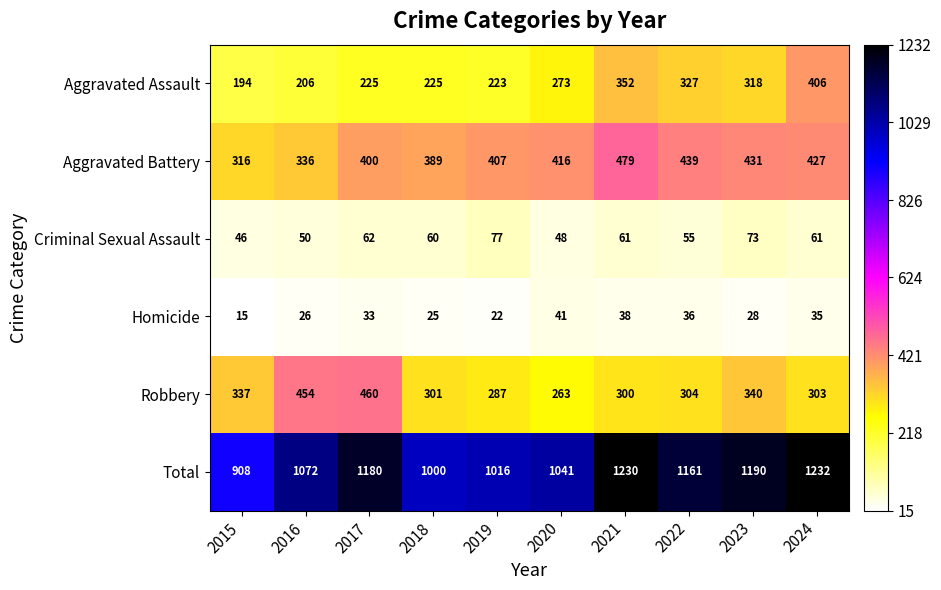

What is the sum of the Criminal Sexual Assault values at 2020 and 2016?

98